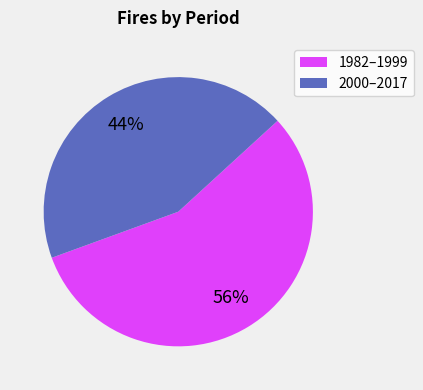

Do 2000–2017 and 1982–1999 together represent more than half of the pie?

Yes